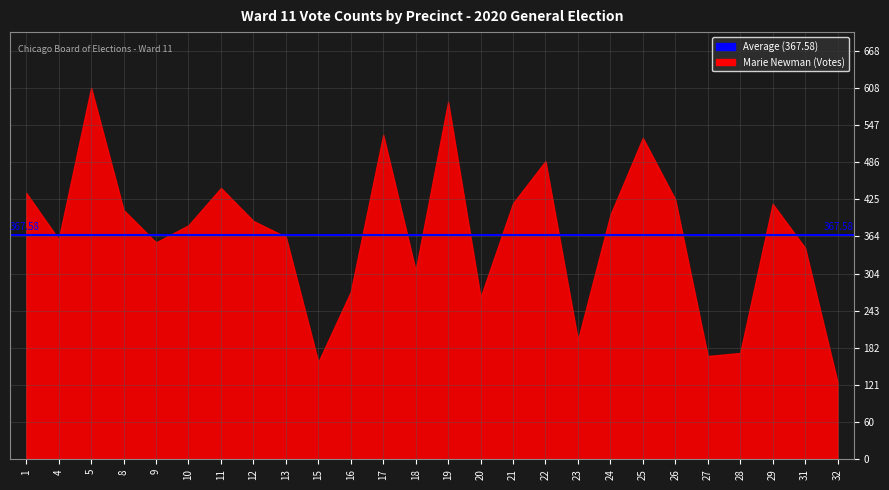

Which series has the largest total across all categories?

Marie Newman